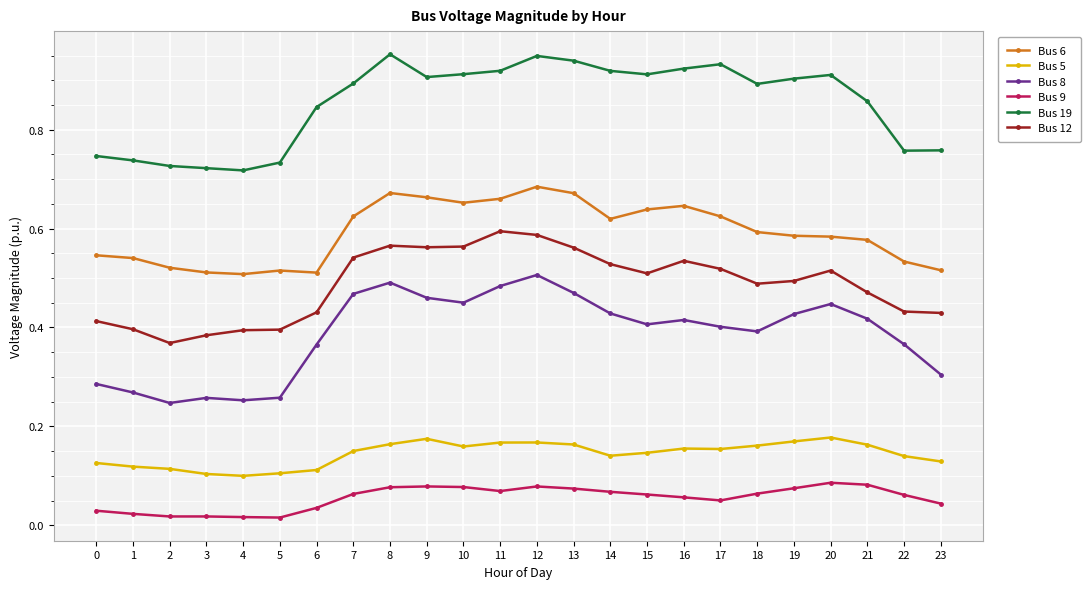

At how many categories does at least one series exceed 0?

24